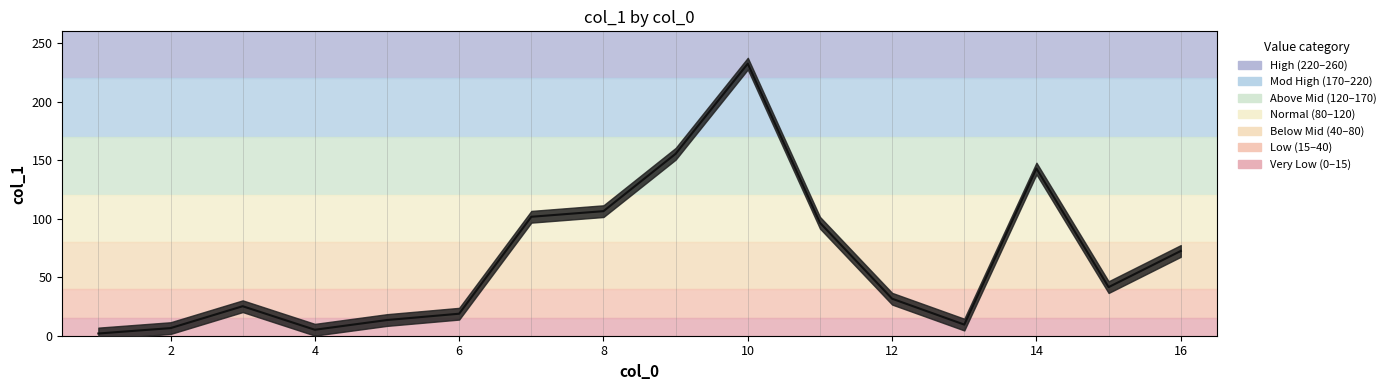

Does the chart display data point markers on the line(s)?

No